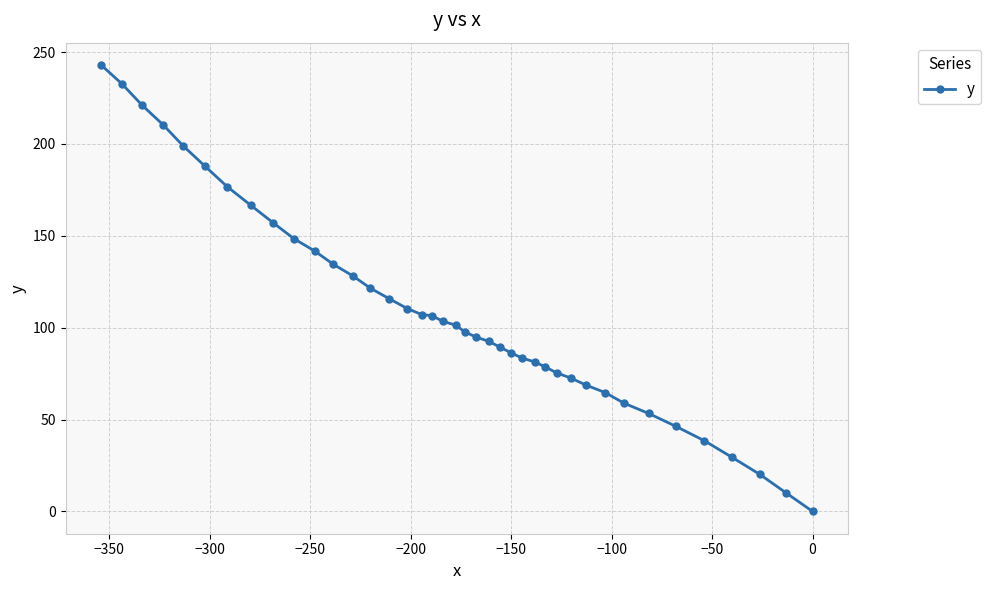

What is the greatest value displayed?

243.0